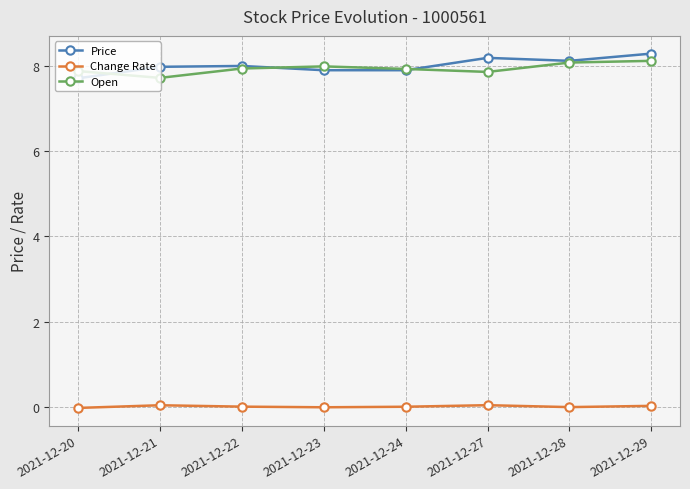

What is the value of the Price point at the 1st from the left?

7.7